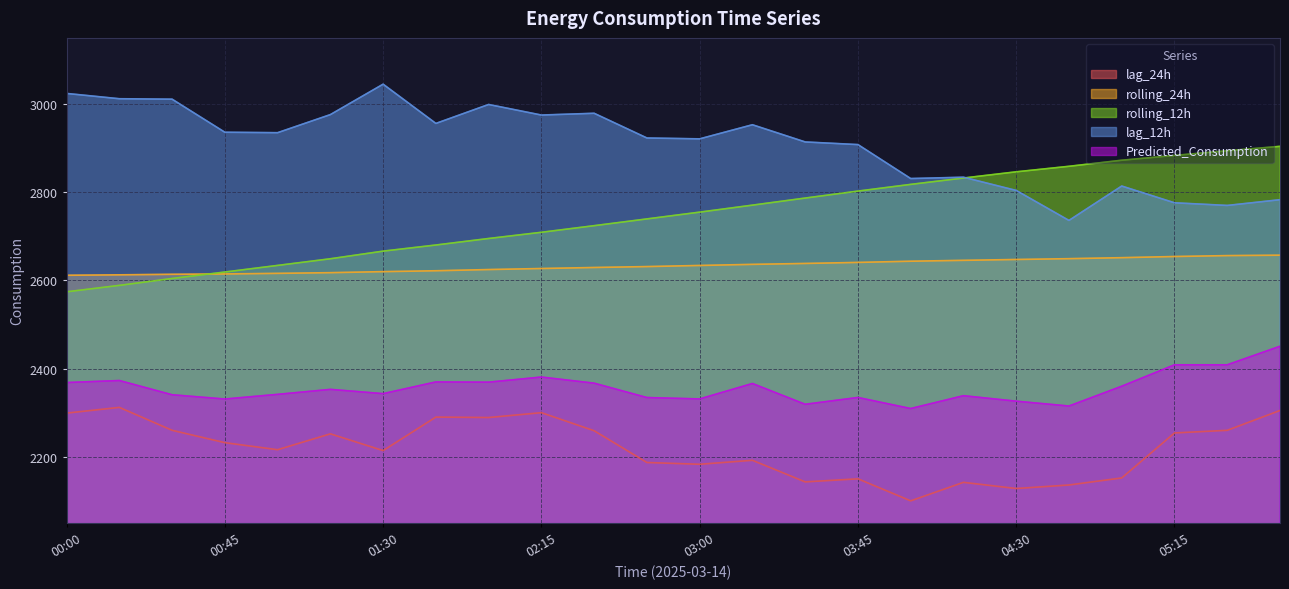

Reading right to left, transcribe all the data shown in this chart.

lag_24h: 05:45=2305.0	05:30=2260.0	05:15=2254.0	05:00=2152.0	04:45=2136.0	04:30=2128.0	04:15=2142.0	04:00=2100.0	03:45=2150.0	03:30=2143.0	03:15=2192.0	03:00=2183.0	02:45=2187.0	02:30=2259.0	02:15=2300.0	02:00=2289.0	01:45=2290.0	01:30=2214.0	01:15=2252.0	01:00=2216.0	00:45=2232.0	00:30=2260.0	00:15=2312.0	00:00=2299.0
lag_12h: 05:45=2783.0	05:30=2770.0	05:15=2776.0	05:00=2814.0	04:45=2736.0	04:30=2804.0	04:15=2834.0	04:00=2831.0	03:45=2908.0	03:30=2914.0	03:15=2953.0	03:00=2921.0	02:45=2923.0	02:30=2979.0	02:15=2975.0	02:00=2999.0	01:45=2956.0	01:30=3045.0	01:15=2976.0	01:00=2935.0	00:45=2936.0	00:30=3011.0	00:15=3012.0	00:00=3024.0
rolling_24h: 05:45=2657.2	05:30=2656.2	05:15=2654.2	05:00=2651.5	04:45=2649.3	04:30=2647.4	04:15=2645.5	04:00=2643.5	03:45=2640.8	03:30=2638.4	03:15=2636.4	03:00=2633.9	02:45=2631.3	02:30=2629.3	02:15=2627.0	02:00=2624.6	01:45=2621.9	01:30=2619.9	01:15=2617.5	01:00=2616.0	00:45=2614.6	00:30=2613.8	00:15=2612.6	00:00=2611.7
rolling_12h: 05:45=2904.0	05:30=2894.0	05:15=2883.4	05:00=2872.5	04:45=2858.8	04:30=2846.2	04:15=2832.2	04:00=2817.8	03:45=2802.5	03:30=2786.7	03:15=2770.7	03:00=2754.8	02:45=2739.4	02:30=2724.1	02:15=2709.1	02:00=2695.0	01:45=2680.2	01:30=2666.4	01:15=2649.1	01:00=2634.0	00:45=2619.0	00:30=2604.3	00:15=2588.7	00:00=2574.1
Predicted_Consumption: 05:45=2450.6	05:30=2408.5	05:15=2408.5	05:00=2360.0	04:45=2315.1	04:30=2326.1	04:15=2338.5	04:00=2309.4	03:45=2334.5	03:30=2319.0	03:15=2366.2	03:00=2331.1	02:45=2334.3	02:30=2366.9	02:15=2380.8	02:00=2369.2	01:45=2369.7	01:30=2343.2	01:15=2352.8	01:00=2341.5	00:45=2330.9	00:30=2340.6	00:15=2372.9	00:00=2368.3